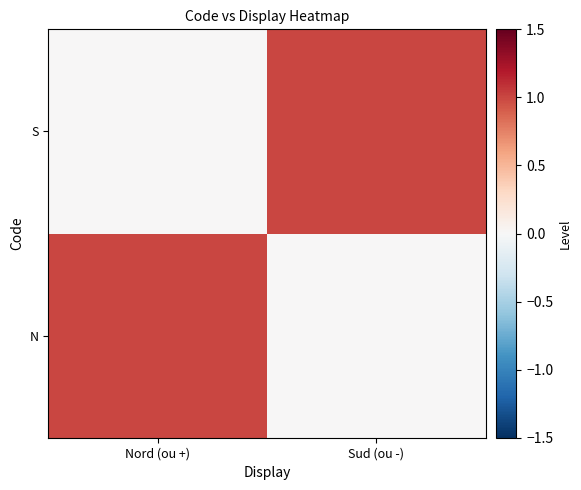

Which series has the largest range (max minus min)?

N